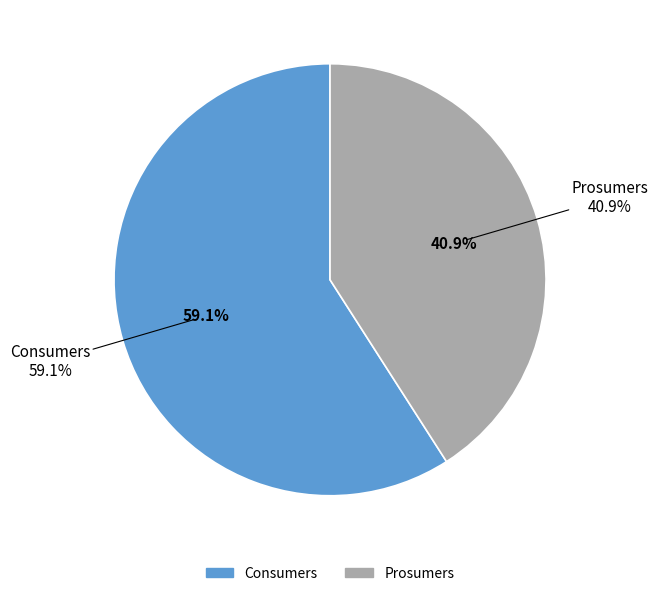

To the nearest percent, what is the difference between the Prosumers and Consumers slice percentages?

18%